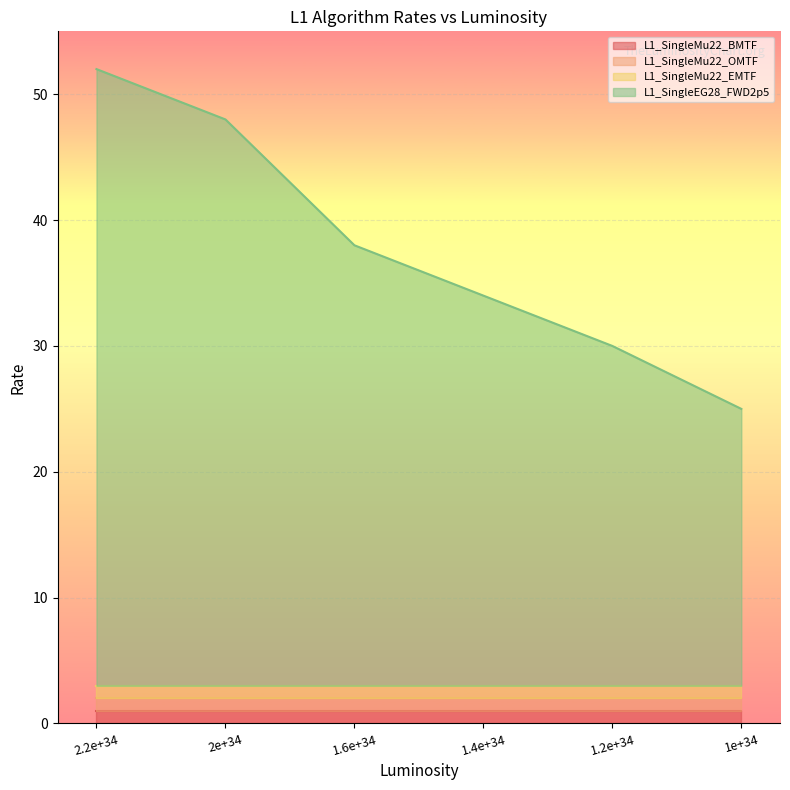

At which category is the sum across all series the highest?

2.2e+34